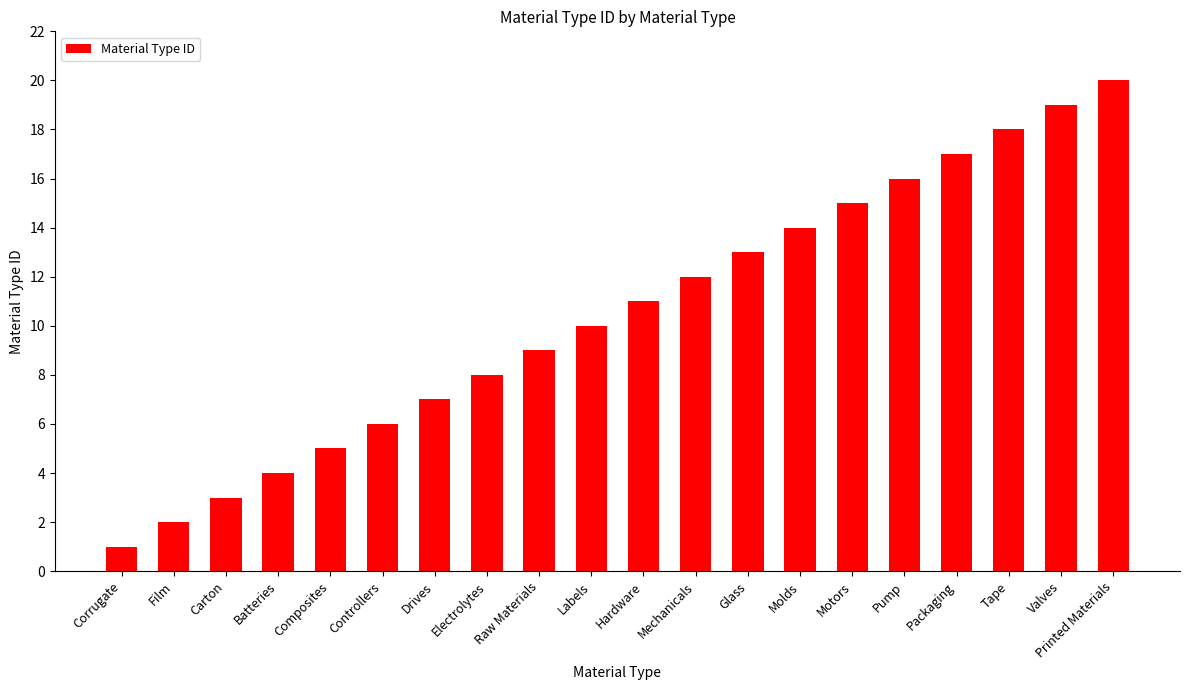

List the labels in order of value, largest first.

Printed Materials, Valves, Tape, Packaging, Pump, Motors, Molds, Glass, Mechanicals, Hardware, Labels, Raw Materials, Electrolytes, Drives, Controllers, Composites, Batteries, Carton, Film, Corrugate